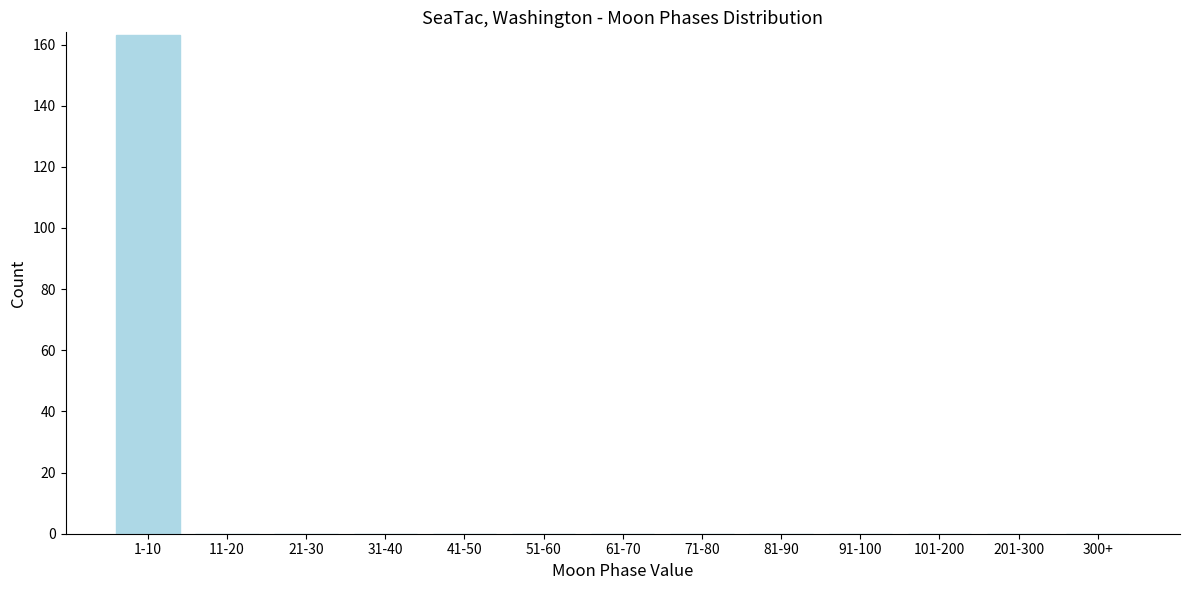

Reading right to left, extract all data points from this chart.

300+=0	201-300=0	101-200=0	91-100=0	81-90=0	71-80=0	61-70=0	51-60=0	41-50=0	31-40=0	21-30=0	11-20=0	1-10=163